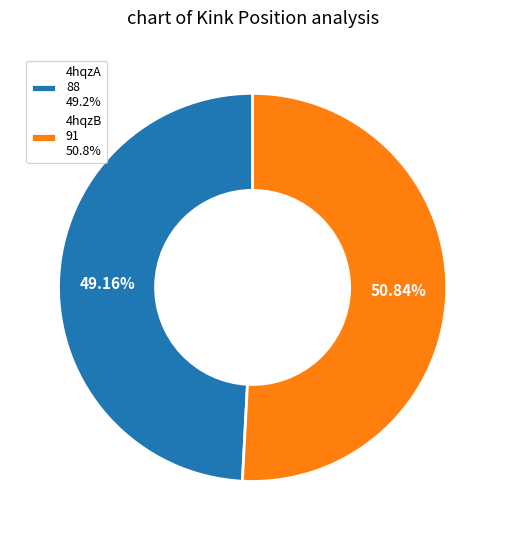

How many segments does this pie chart have?

2